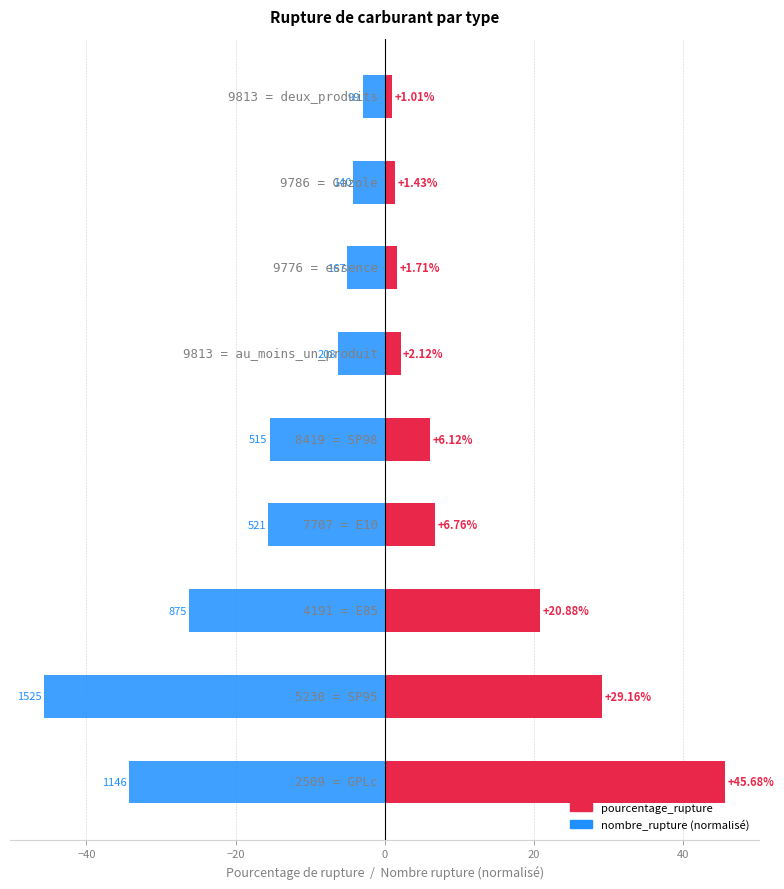

List the series in order of their overall mean, lowest first.

nombre_rupture, pourcentage_rupture